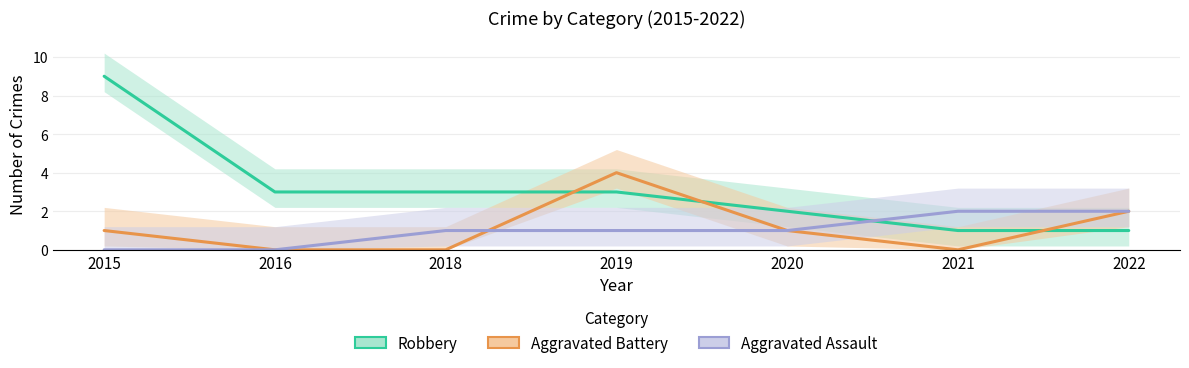

At which label does Aggravated Battery first exceed 1?

2019